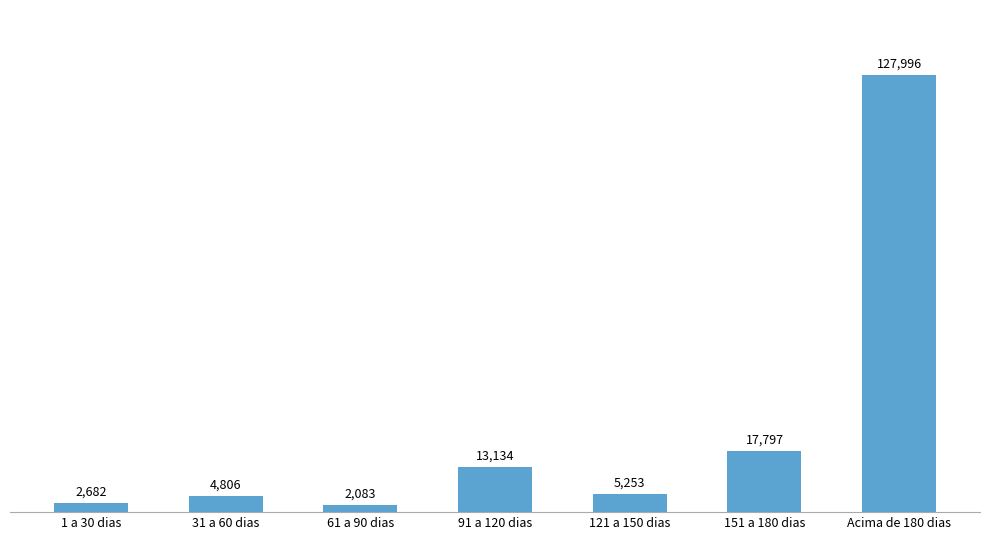

What is the sum of the values at 31 a 60 dias and 61 a 90 dias?

6888.8